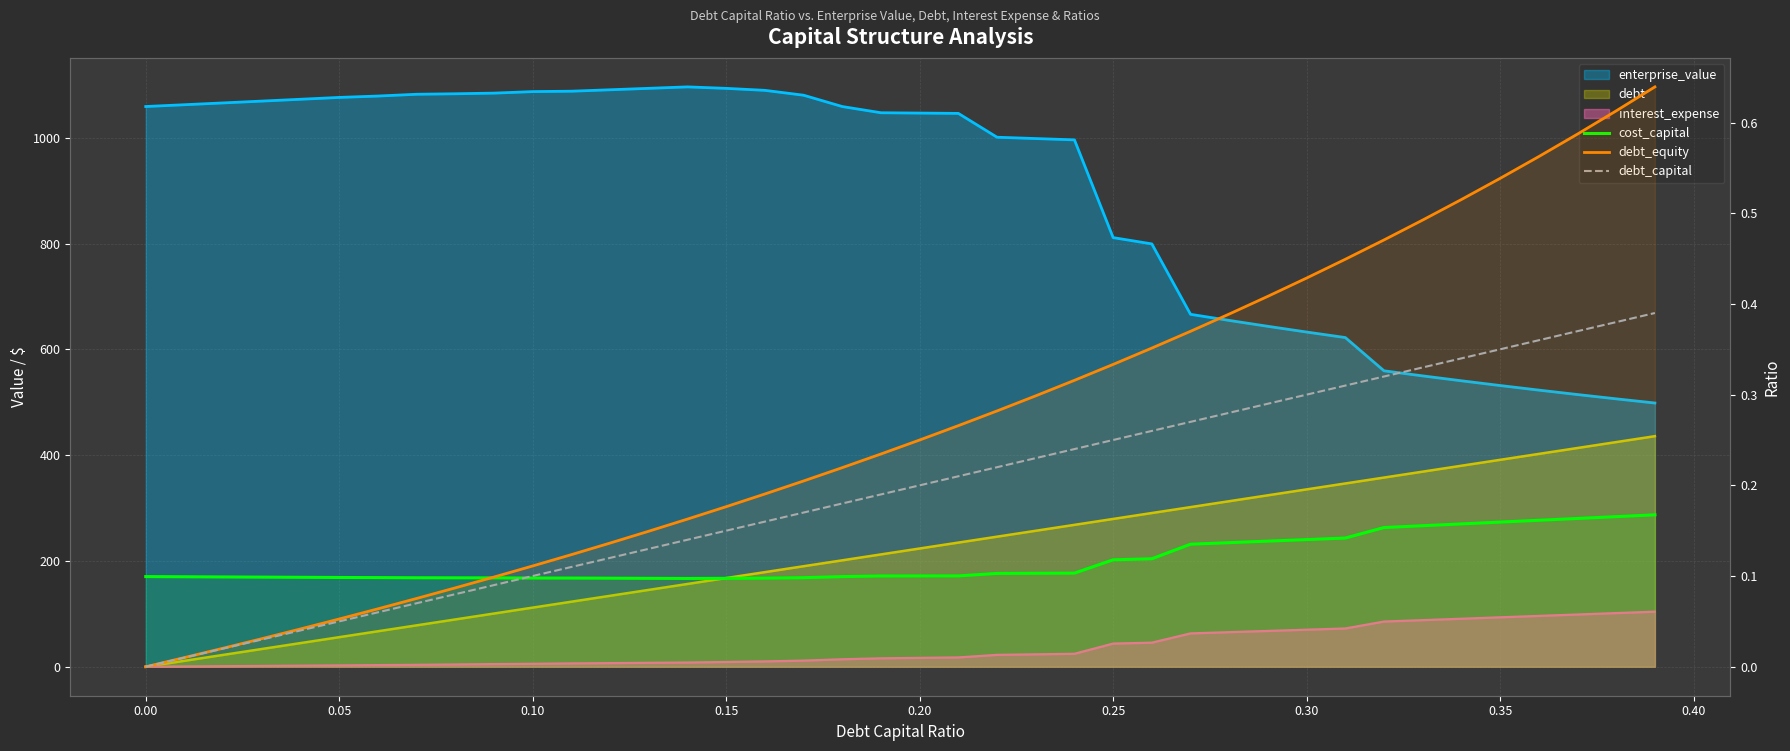

True or false: debt_capital and cost_capital intersect in this chart.

True